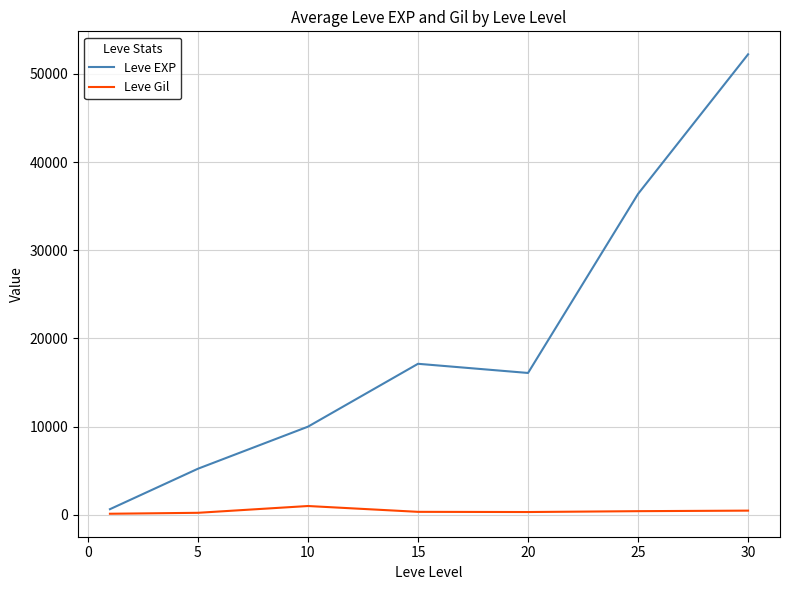

Rank the series by their average value, from highest to lowest.

Leve EXP, Leve Gil